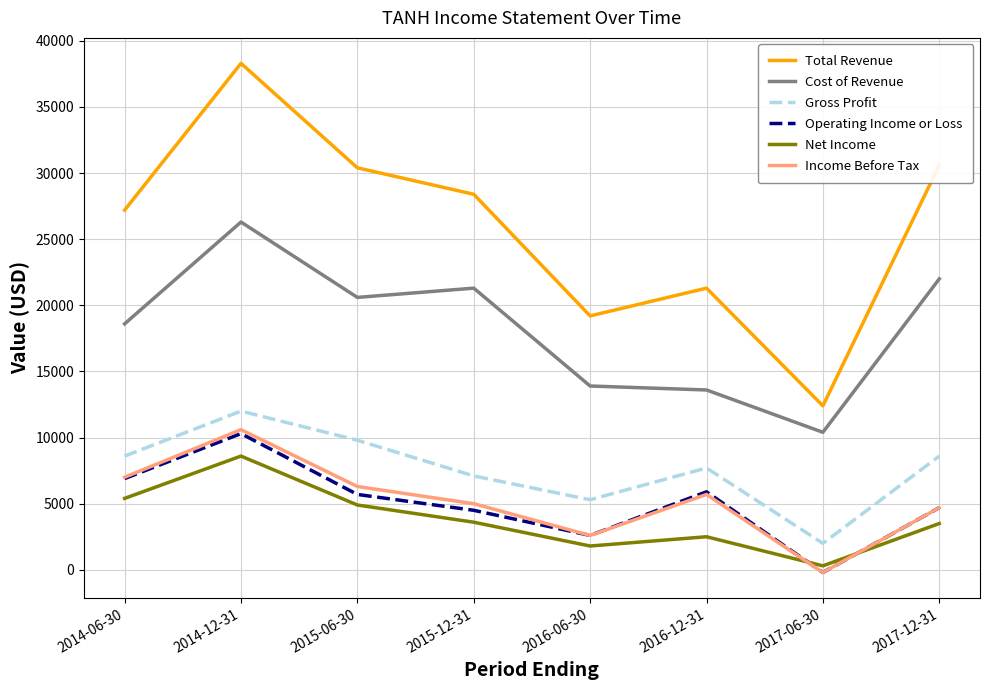

What is the total value across all series at 2017-12-31?

74100